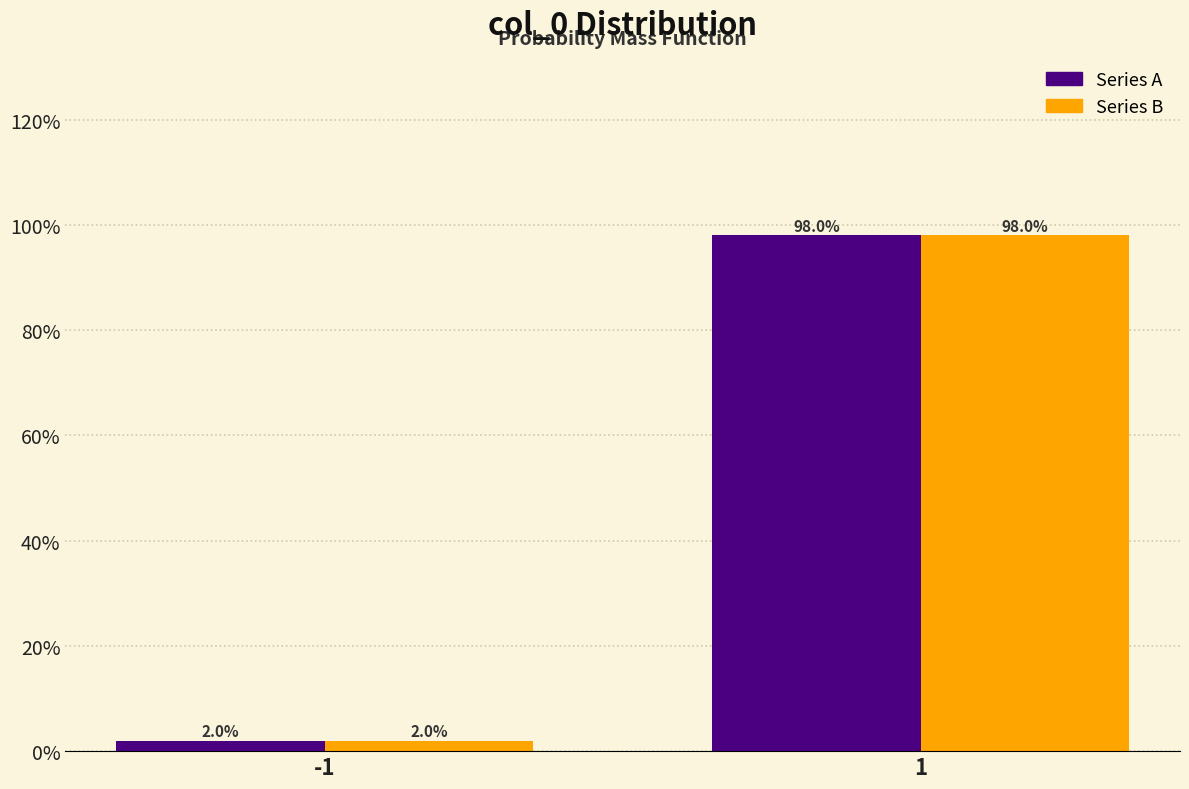

Reading right to left, list all the values displayed in this chart.

Series A: 1=98.0	-1=2.0
Series B: 1=98.0	-1=2.0